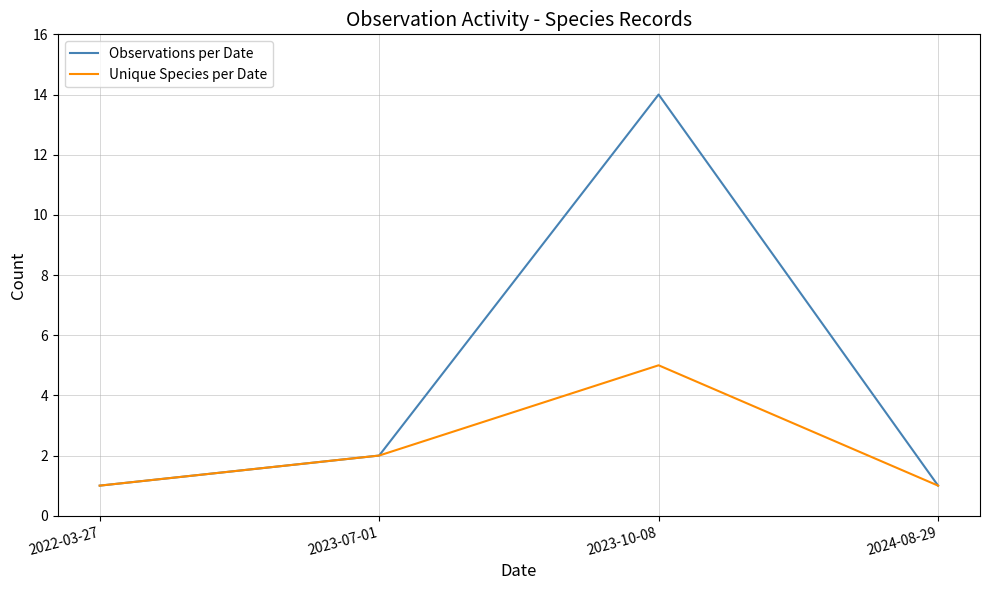

The value of Observations per Date at 2023-07-01 is 2. True or false?

True